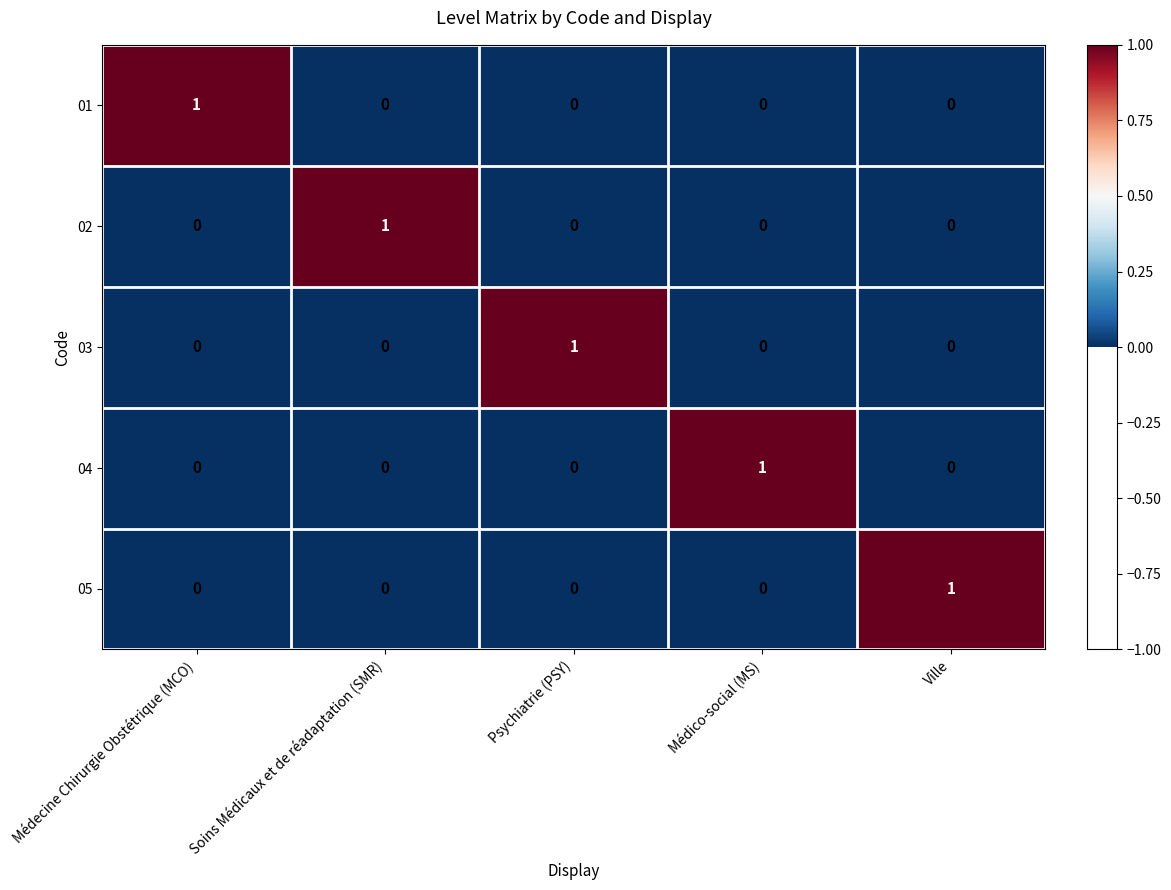

The 02 series shows 0 at Psychiatrie (PSY). True or false?

True